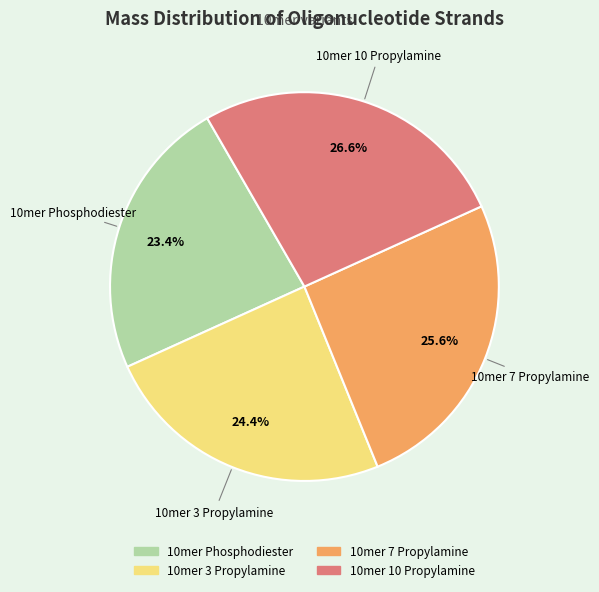

Which category has the smallest portion of the pie?

10mer Phosphodiester